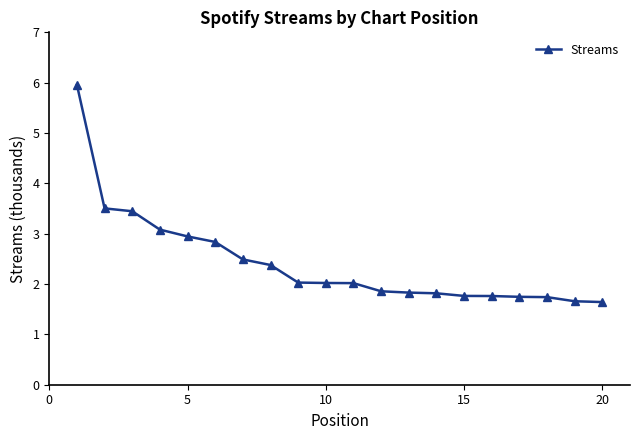

What is the value of the 7th point from the left?

2.5